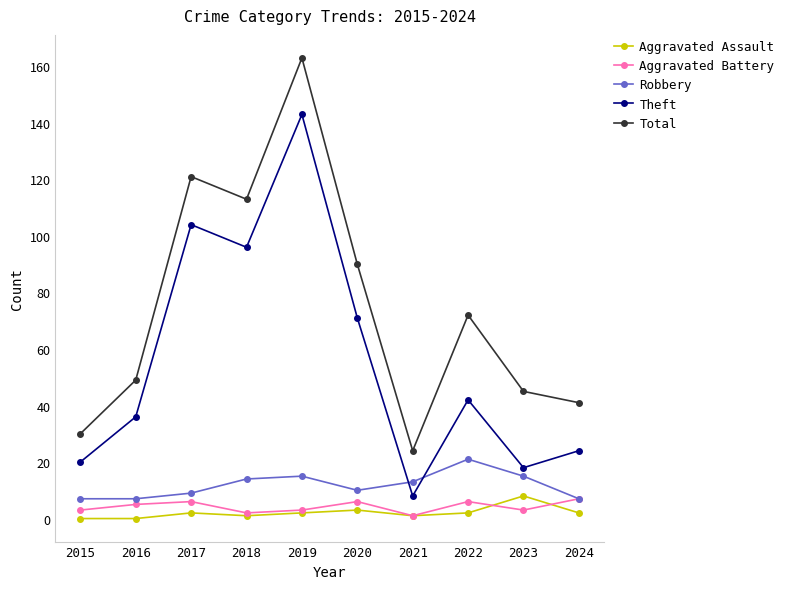

At which category is the sum across all series the highest?

2019